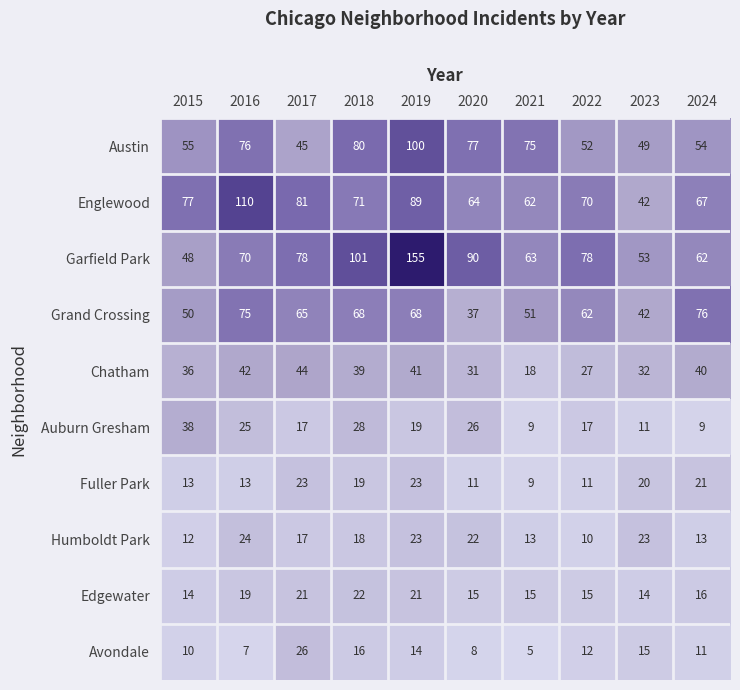

Where is Auburn Gresham nearest to the value 23?

2016